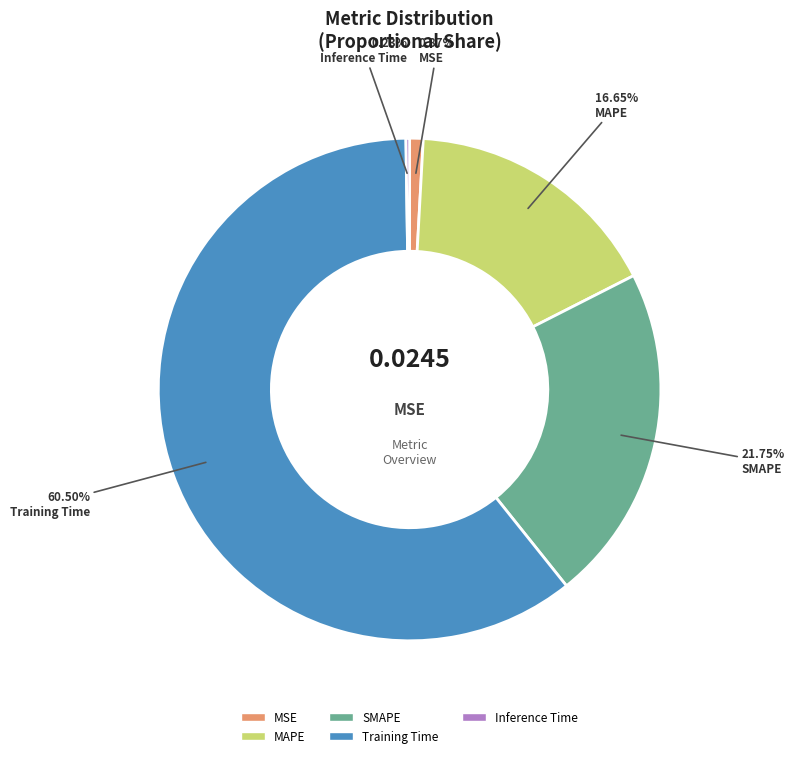

To the nearest percent, what is the difference between the SMAPE and MAPE slice percentages?

5%